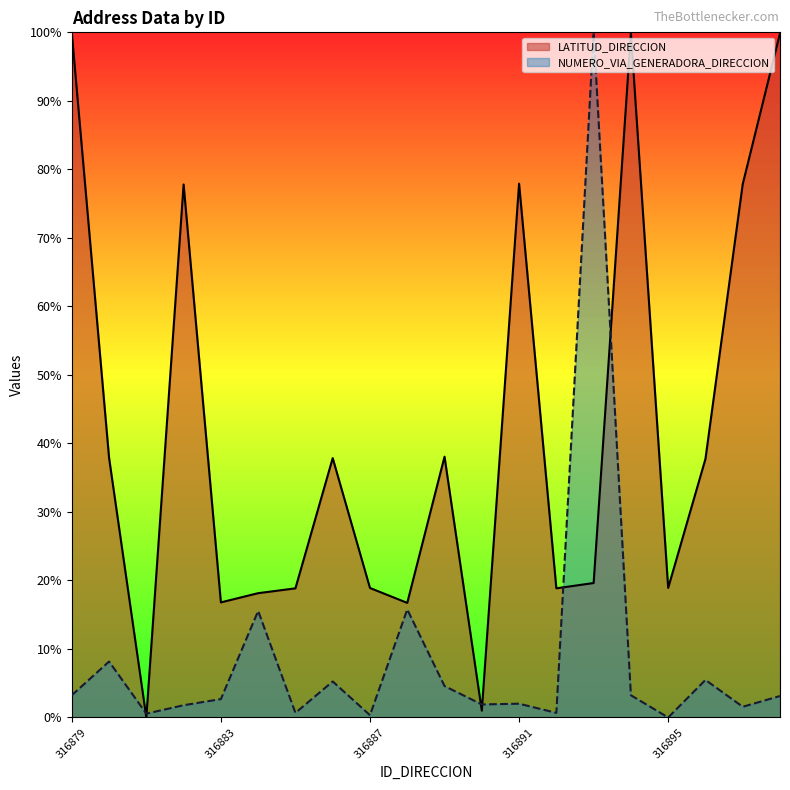

Which series has the largest total across all categories?

LATITUD_DIRECCION